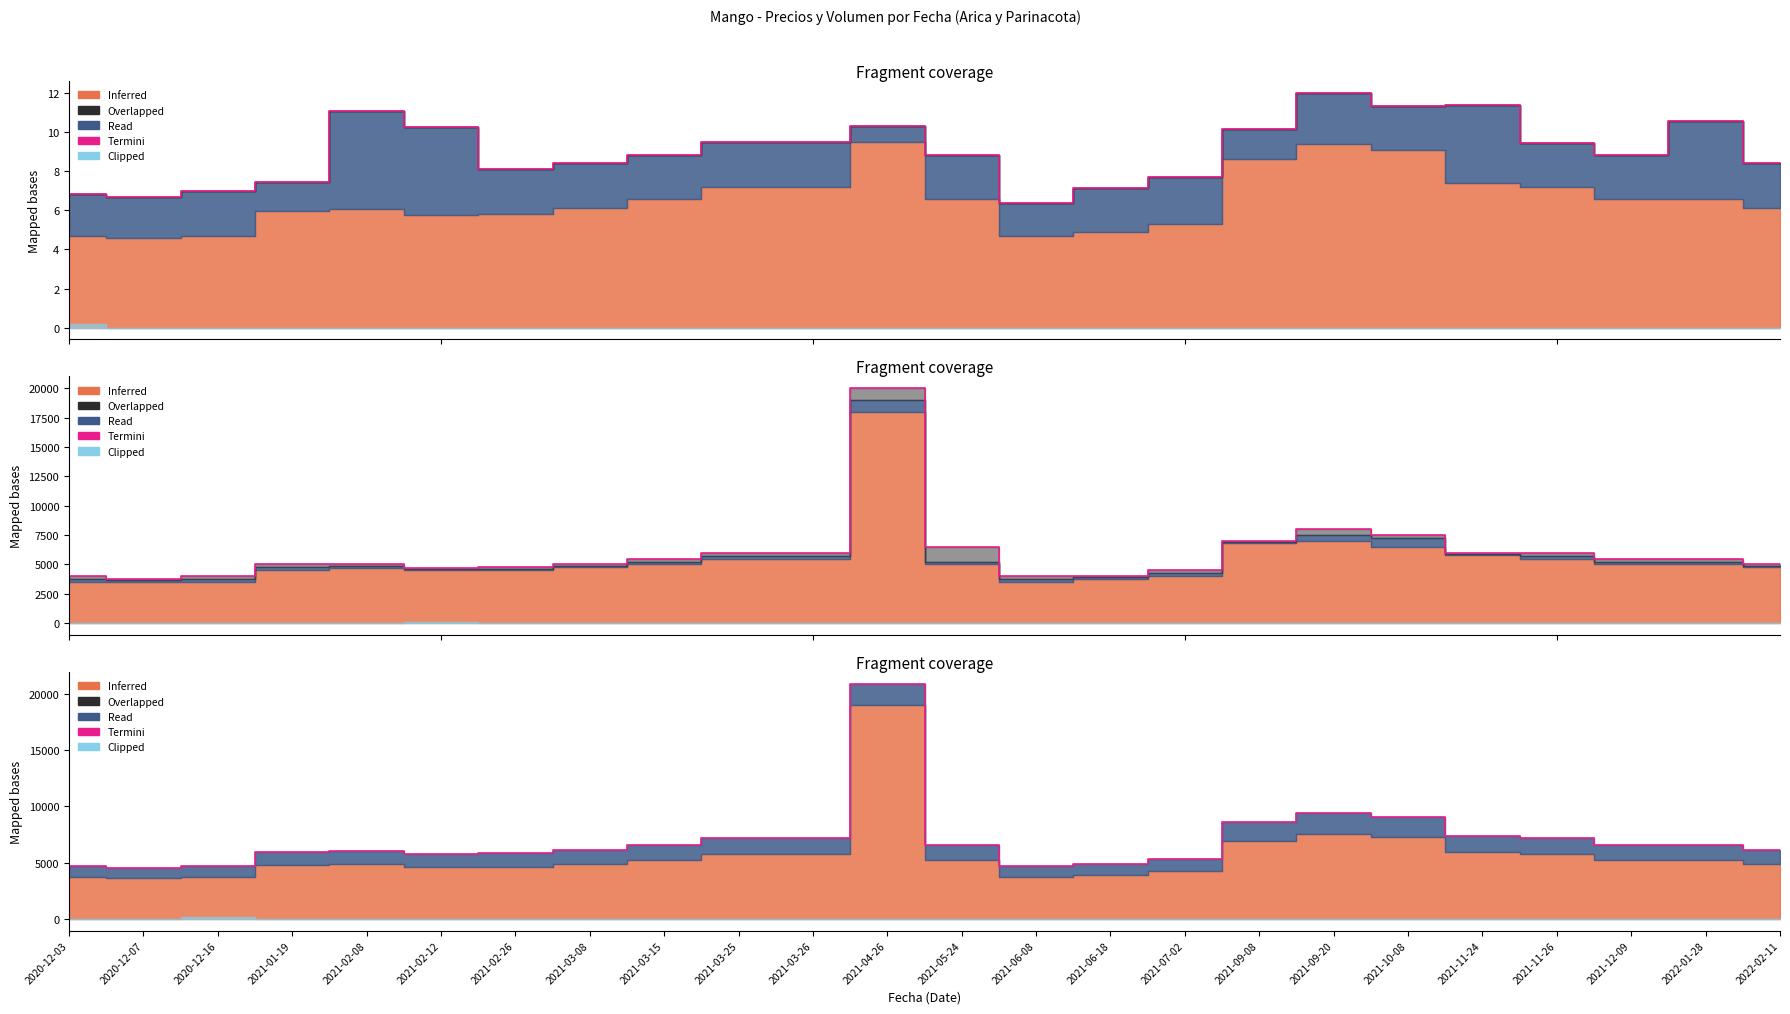

How many interior local valleys (lower than both neighbors) does the data have?

3